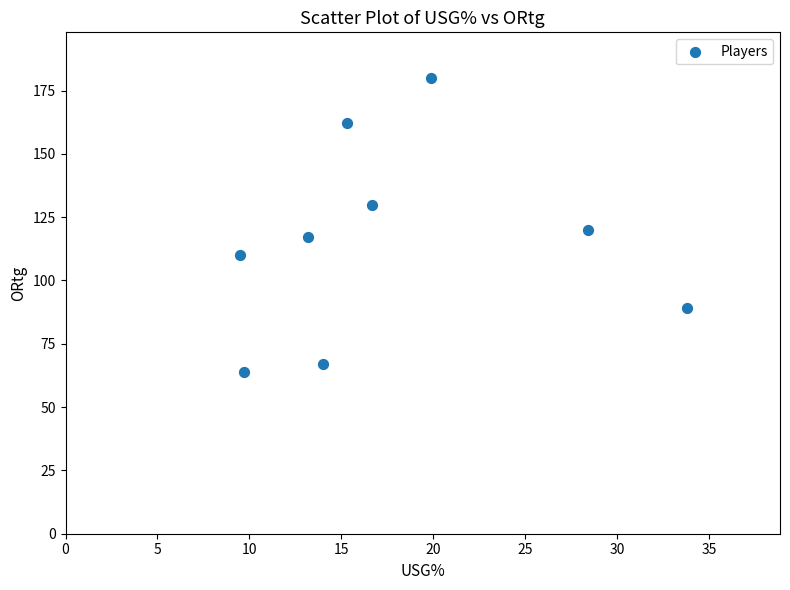

What is the range of Y values (max minus min)?

116